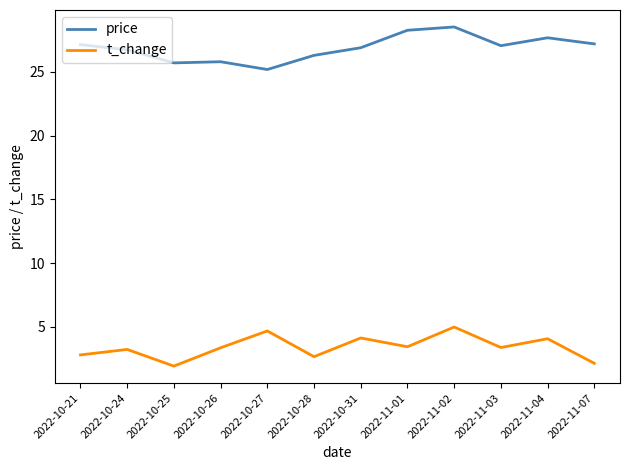

Count the number of categories in the chart.

12